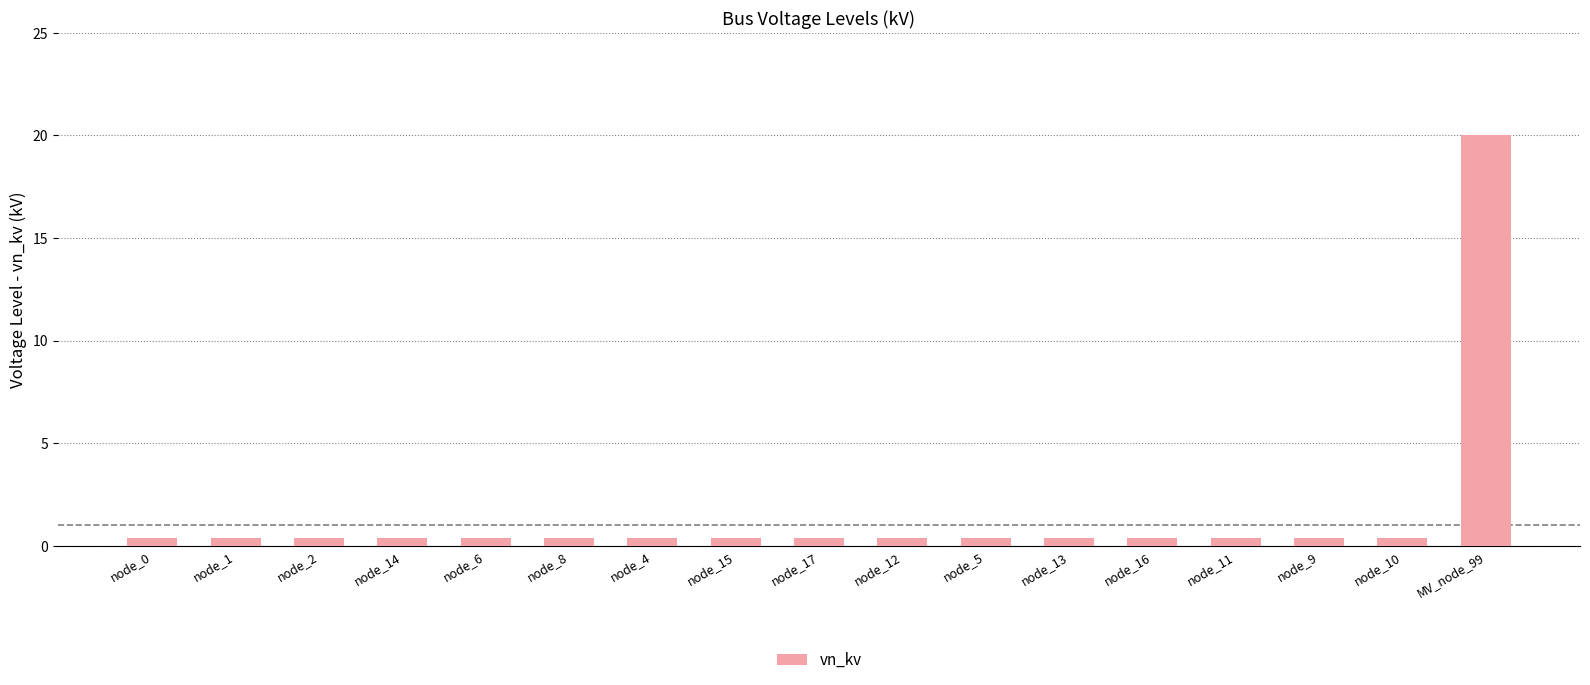

The chart shows a value of 0.4 at node_14. True or false?

True